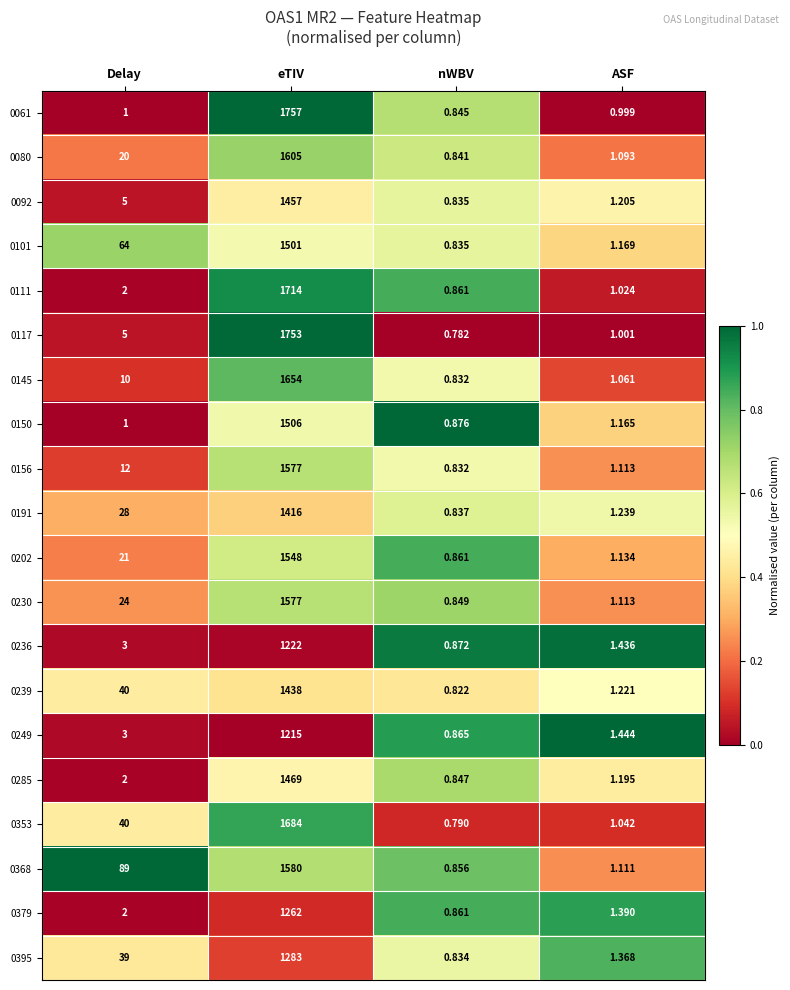

Which series has the largest range (max minus min)?

0061